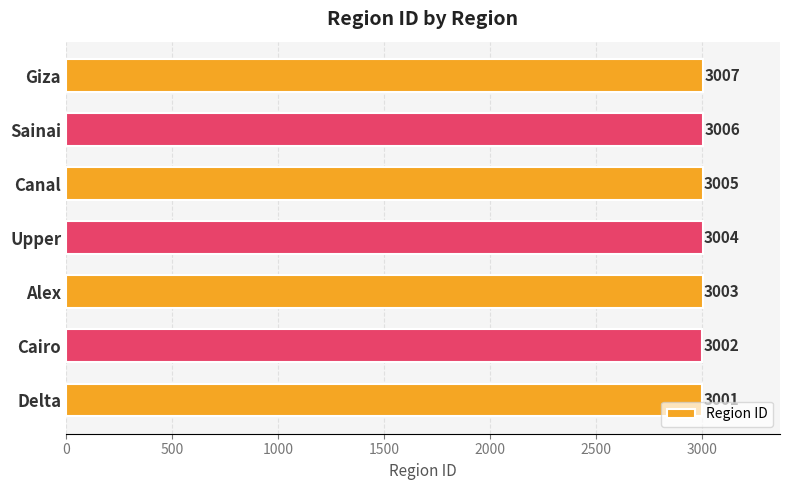

Are the bars grouped side by side (vs. stacked)?

No